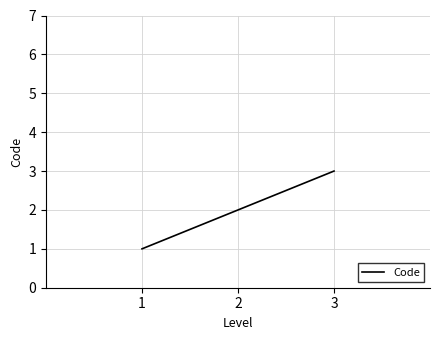

Which has a higher value, 1 or 2?

2